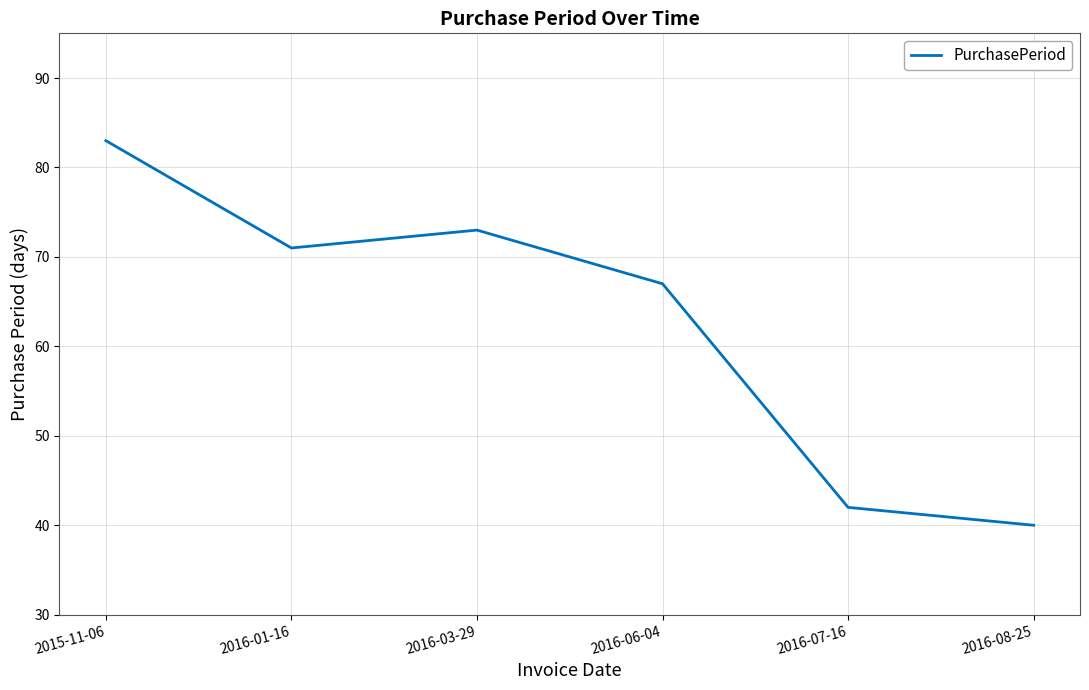

What is the average value?

63